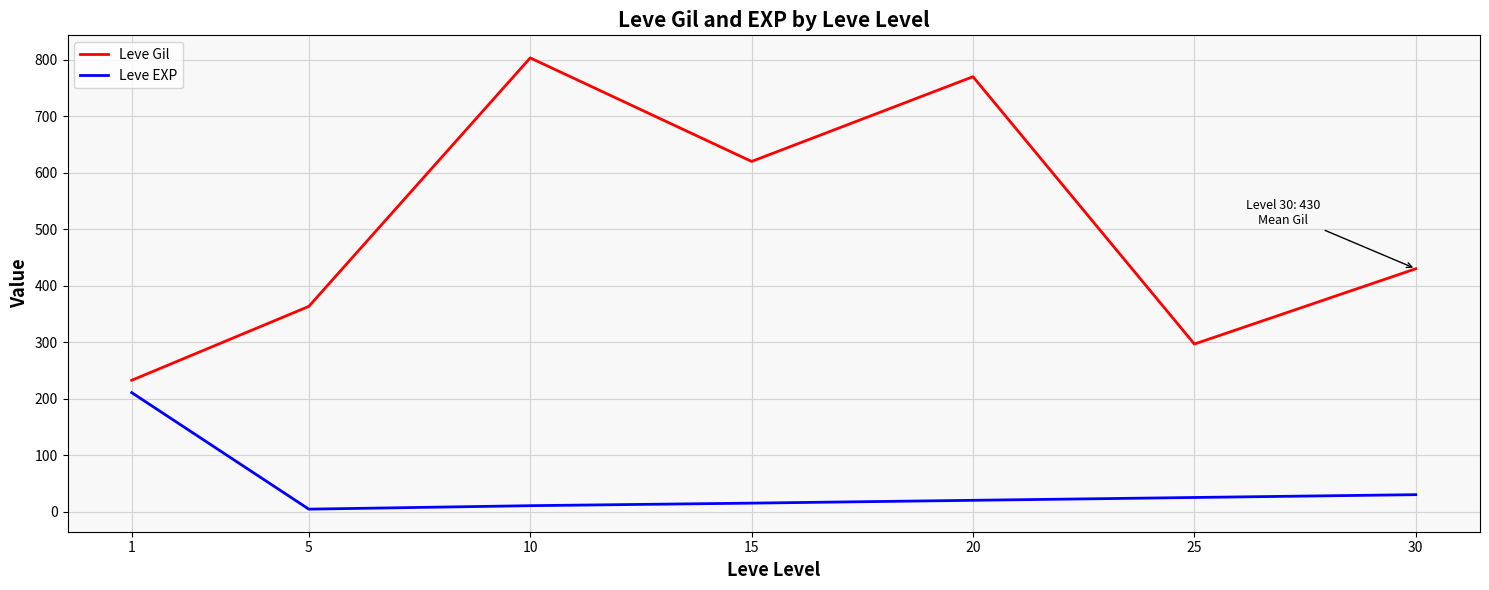

Is this an area chart (filled region under the line)?

No